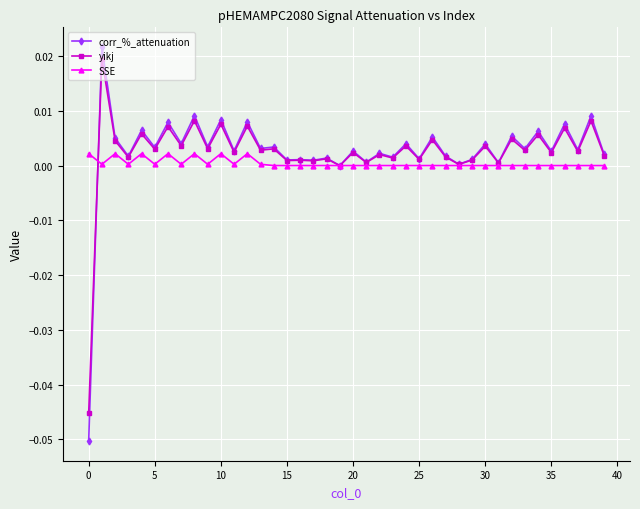

Which series has the widest spread of values?

corr_%_attenuation